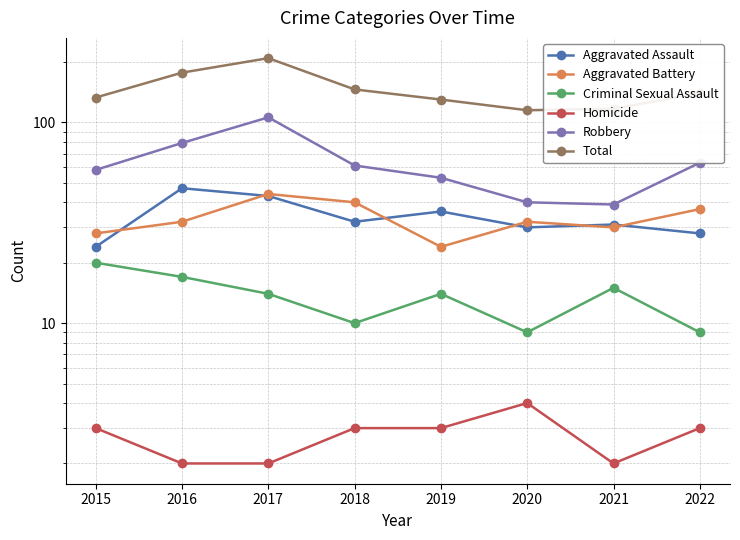

Where is Total nearest to the value 162?

2016